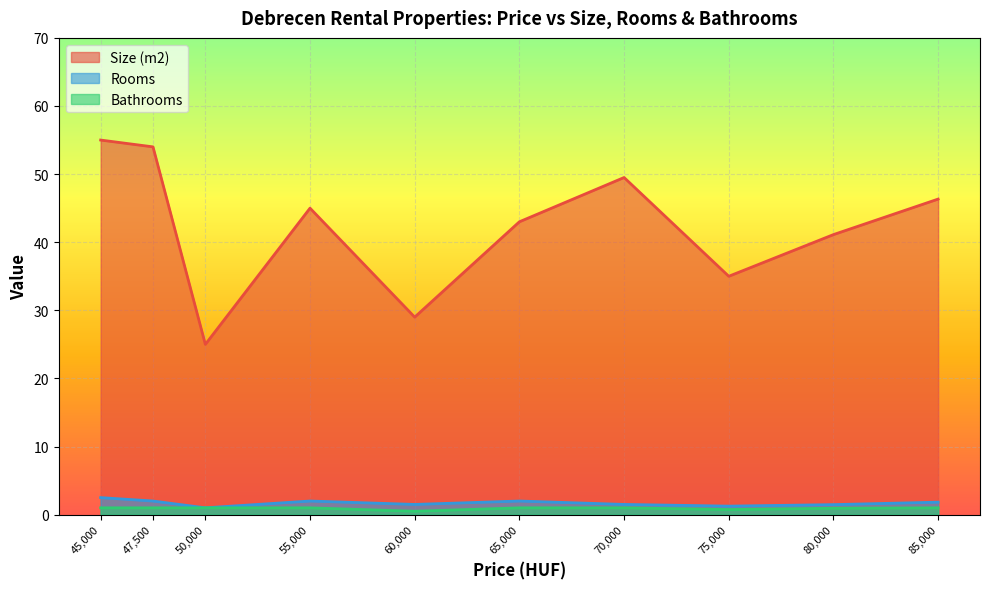

True or false: Rooms and Size (m2) cross at least once.

False